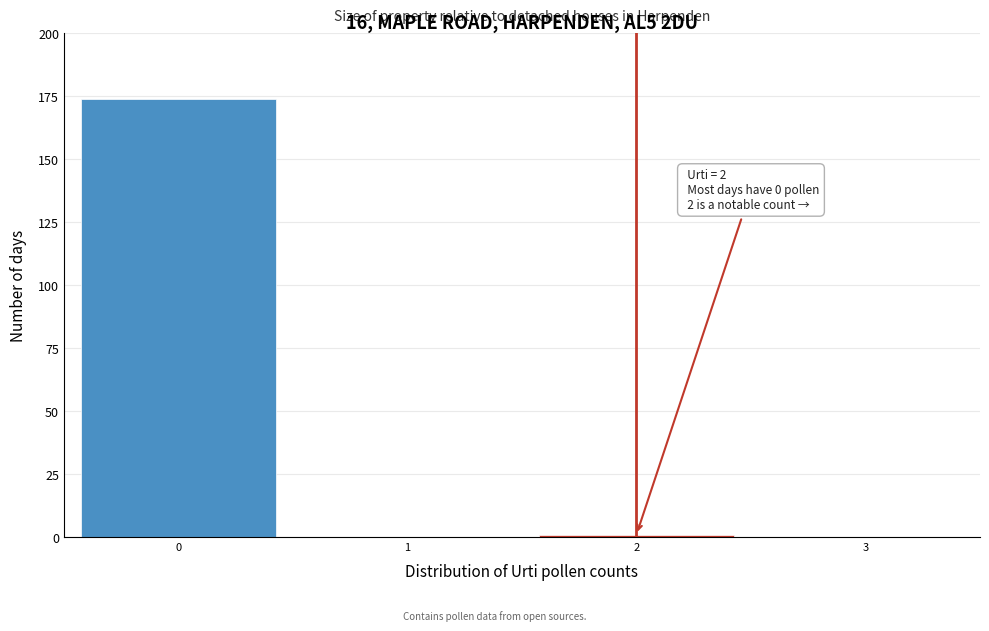

Over which range of the x-axis is the bar tallest?

-0.5 to 0.5